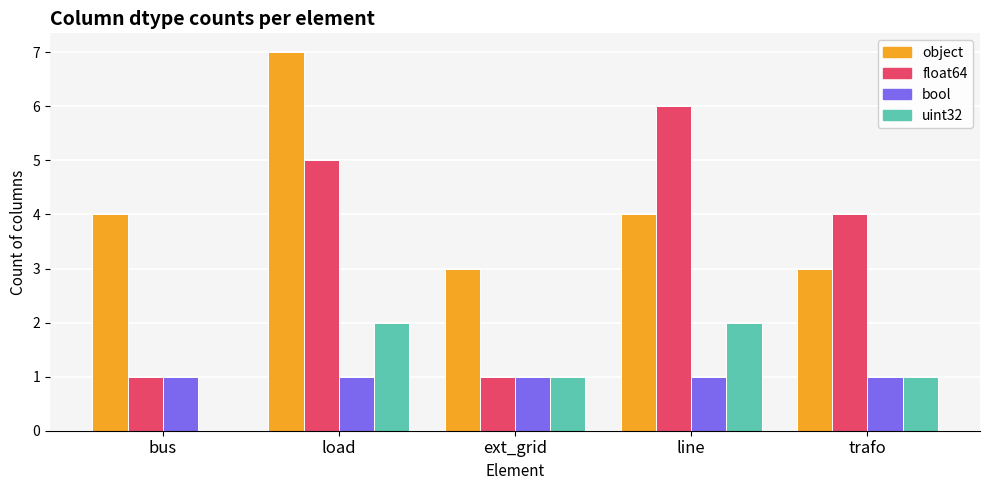

Reading left to right, transcribe all the data shown in this chart.

object: bus=4	load=7	ext_grid=3	line=4	trafo=3
float64: bus=1	load=5	ext_grid=1	line=6	trafo=4
bool: bus=1	load=1	ext_grid=1	line=1	trafo=1
uint32: bus=0	load=2	ext_grid=1	line=2	trafo=1